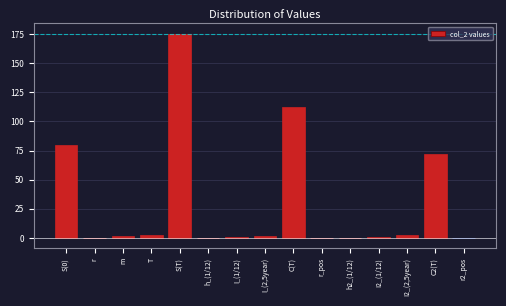

Which category has the highest value across all series?

S(T)